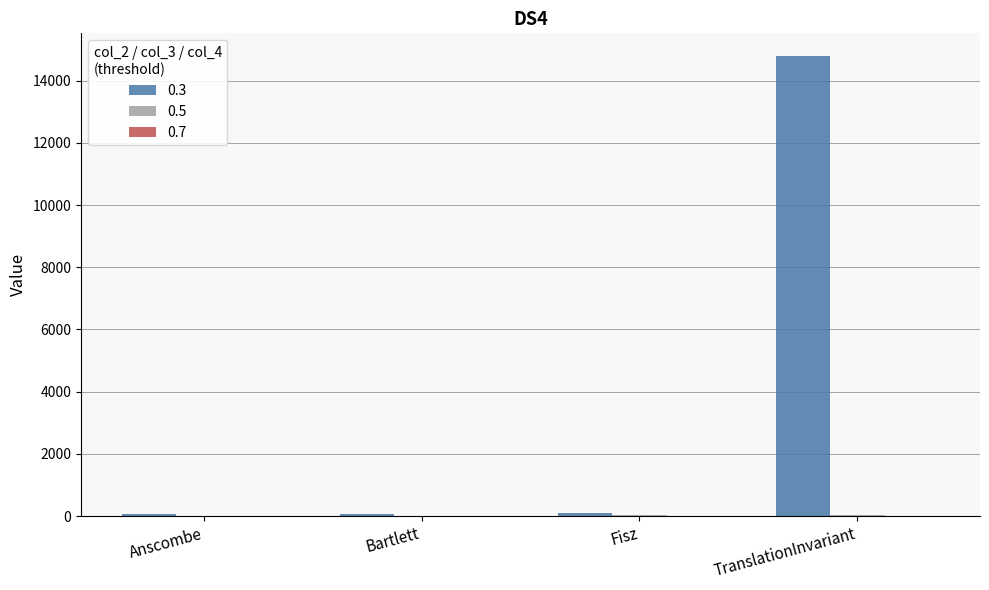

At which category is the sum across all series the highest?

TranslationInvariant